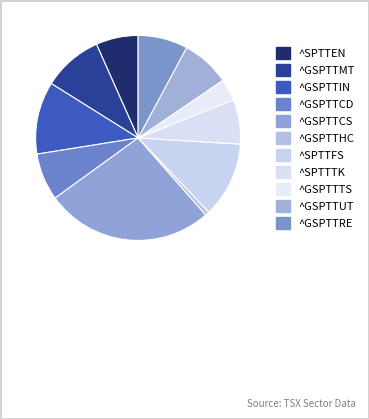

What is the ratio of the value at ^GSPTTIN to the value at ^GSPTTTS?

3.3